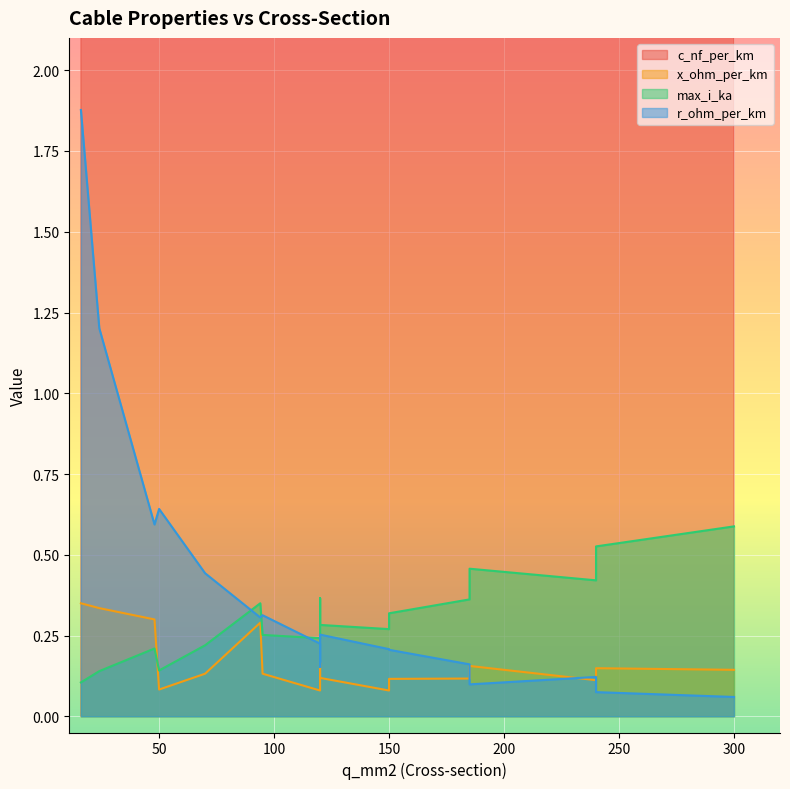

Count the number of categories in the chart.

17